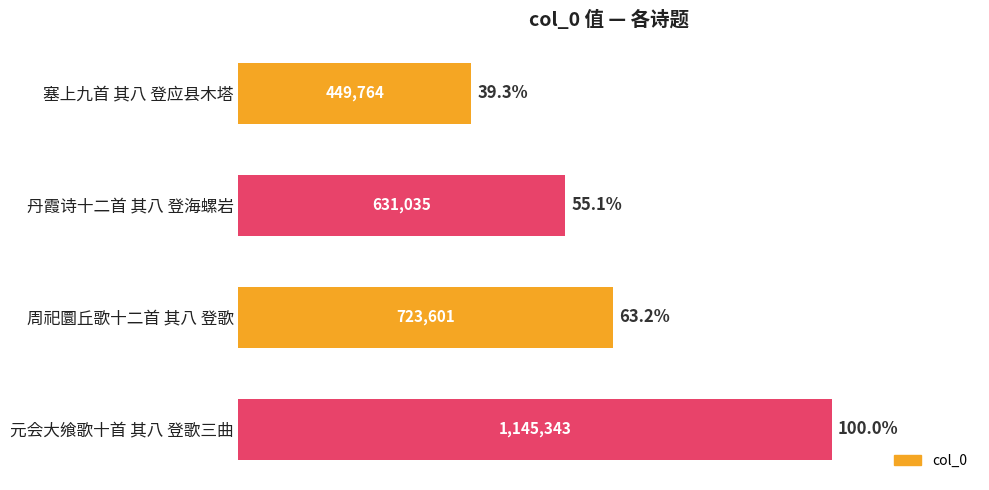

Does the chart contain any negative values?

No